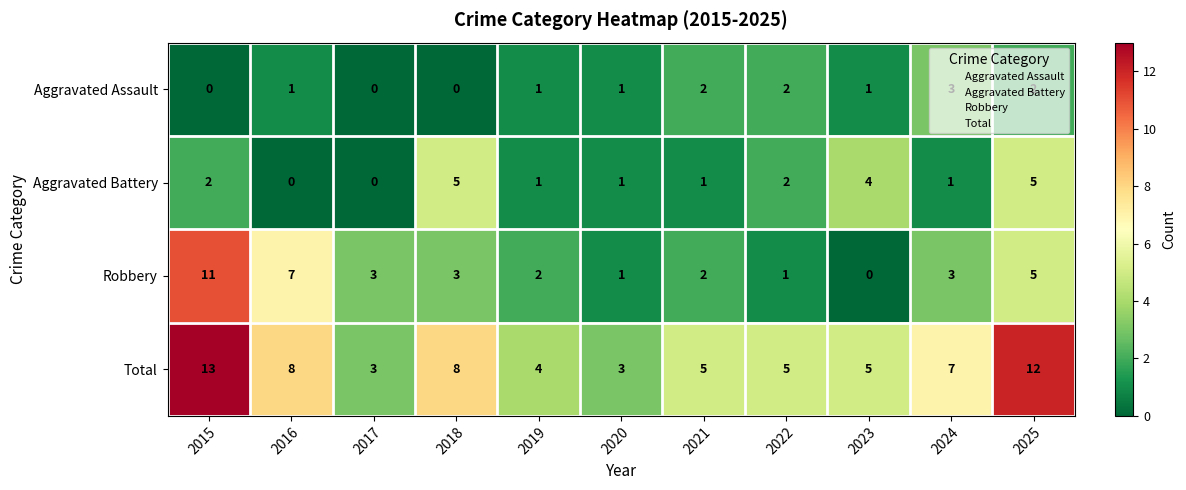

What is the minimum value for Total?

3